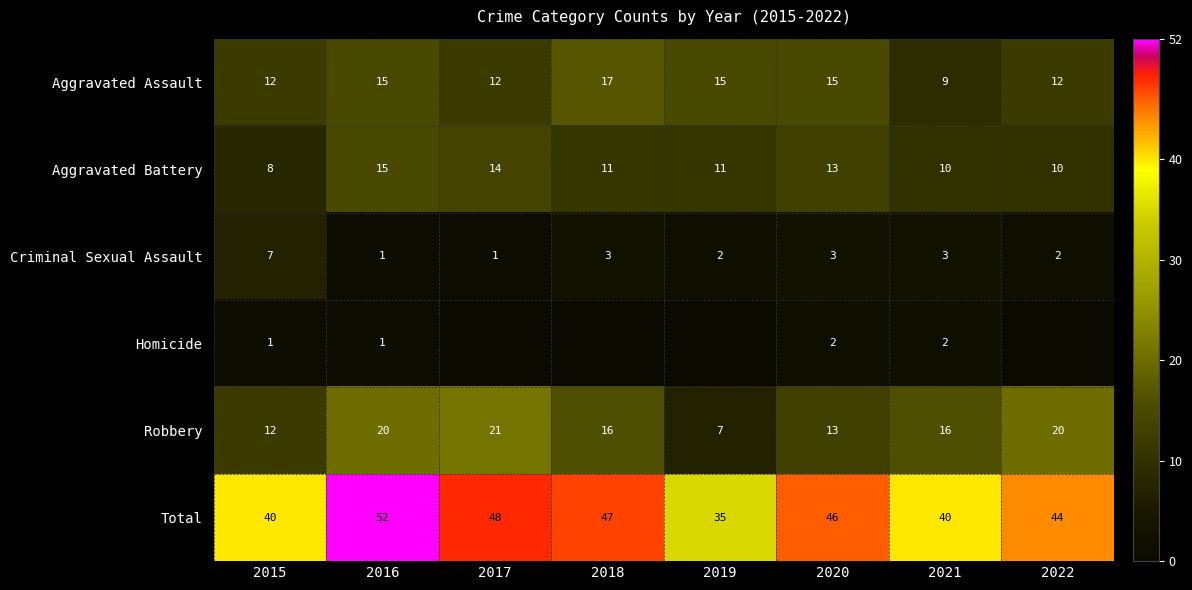

What is the minimum value for Total?

35